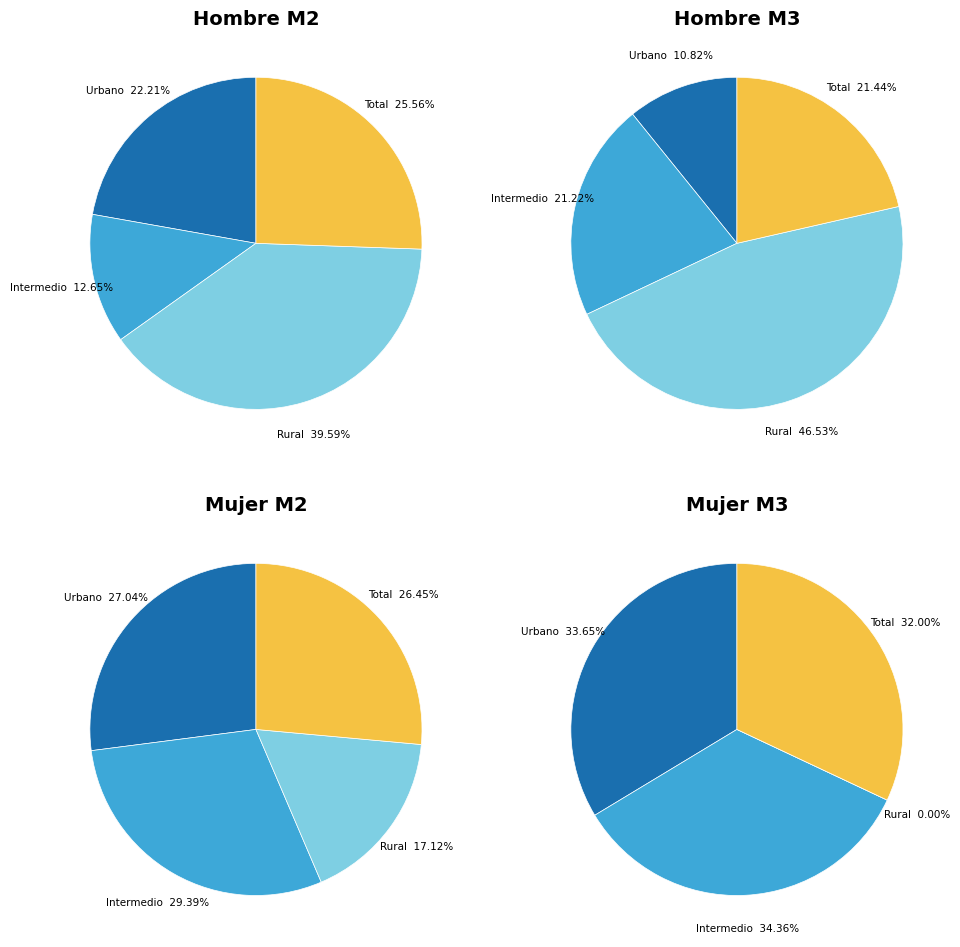

To the nearest percent, what is the average slice percentage?

25%